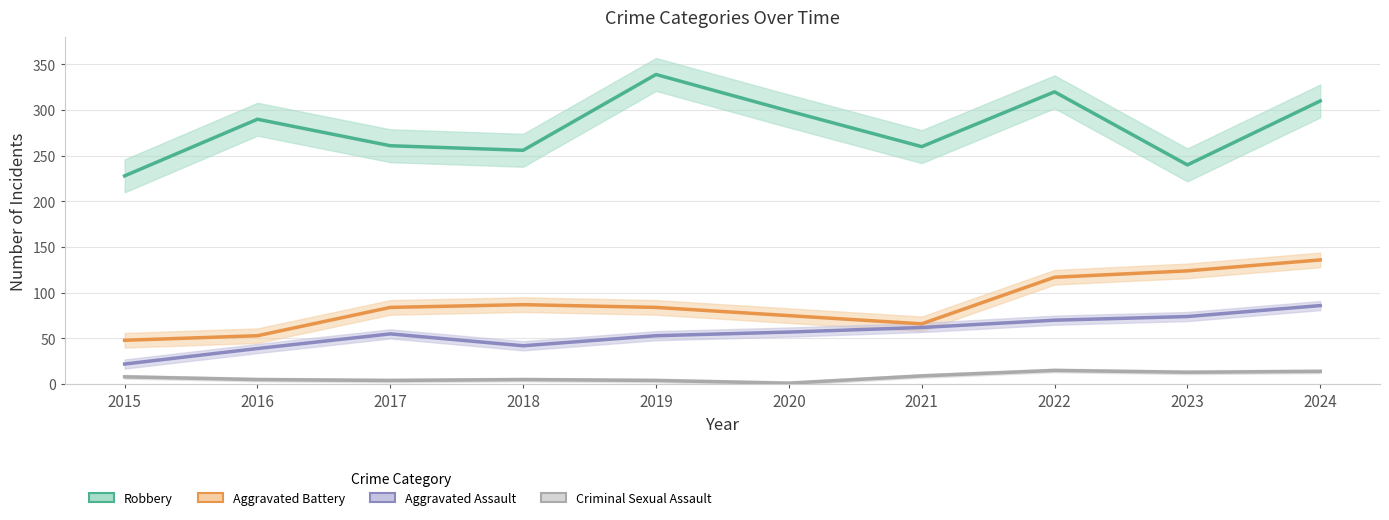

Which category has the lowest value in the Aggravated Battery series?

2015